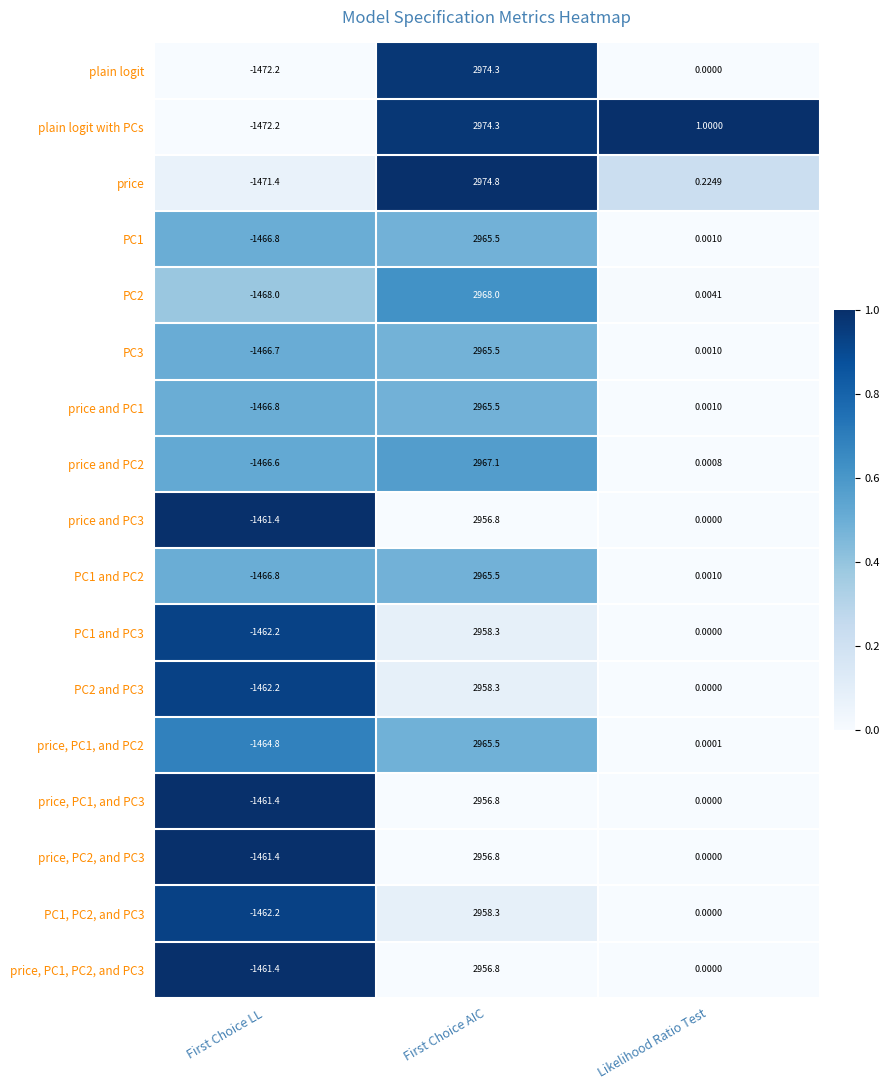

Which category has the lowest value in the PC1 and PC3 series?

First Choice LL